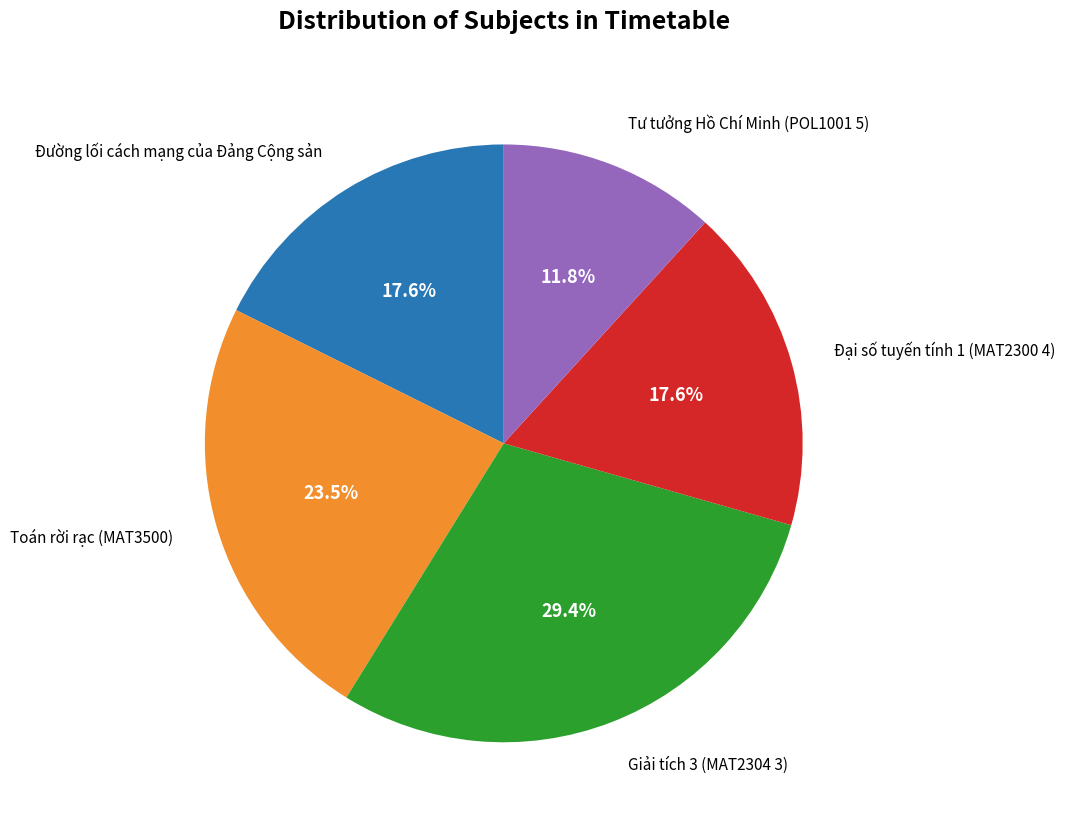

True or false: Toán rời rạc (MAT3500) accounts for 12% of the total.

False